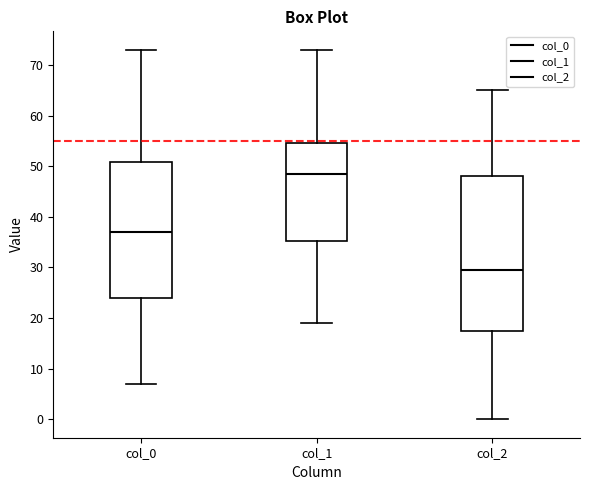

Where does the median line of the box for col_2 sit on the y-axis? The values are not printed on the chart, so give them approximately, as read against the axis.

30